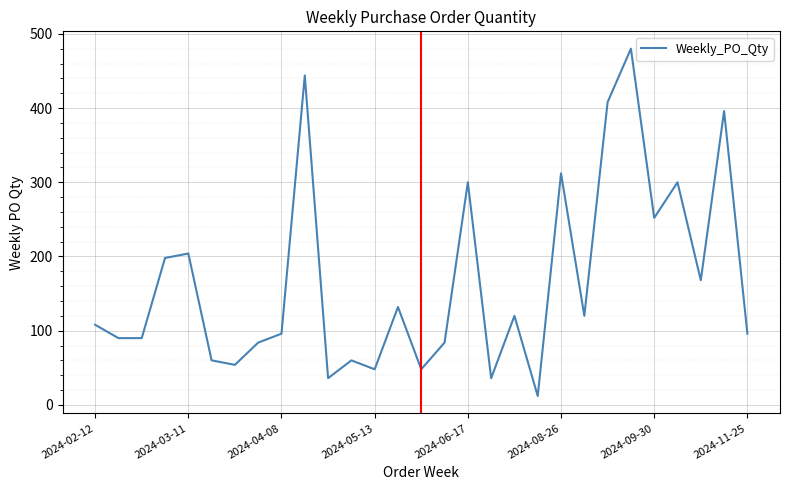

Does the chart display data point markers on the line(s)?

No